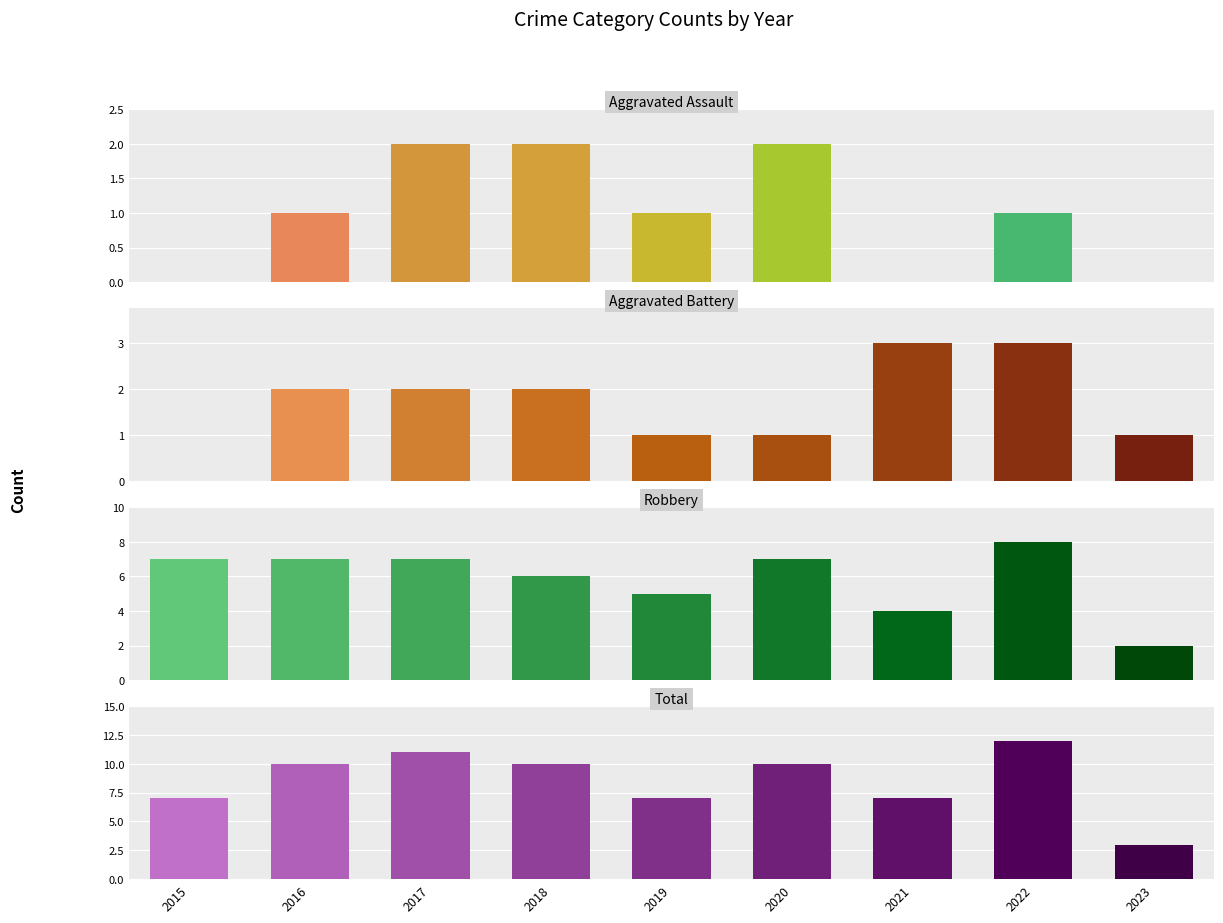

How many groups of bars are there?

9